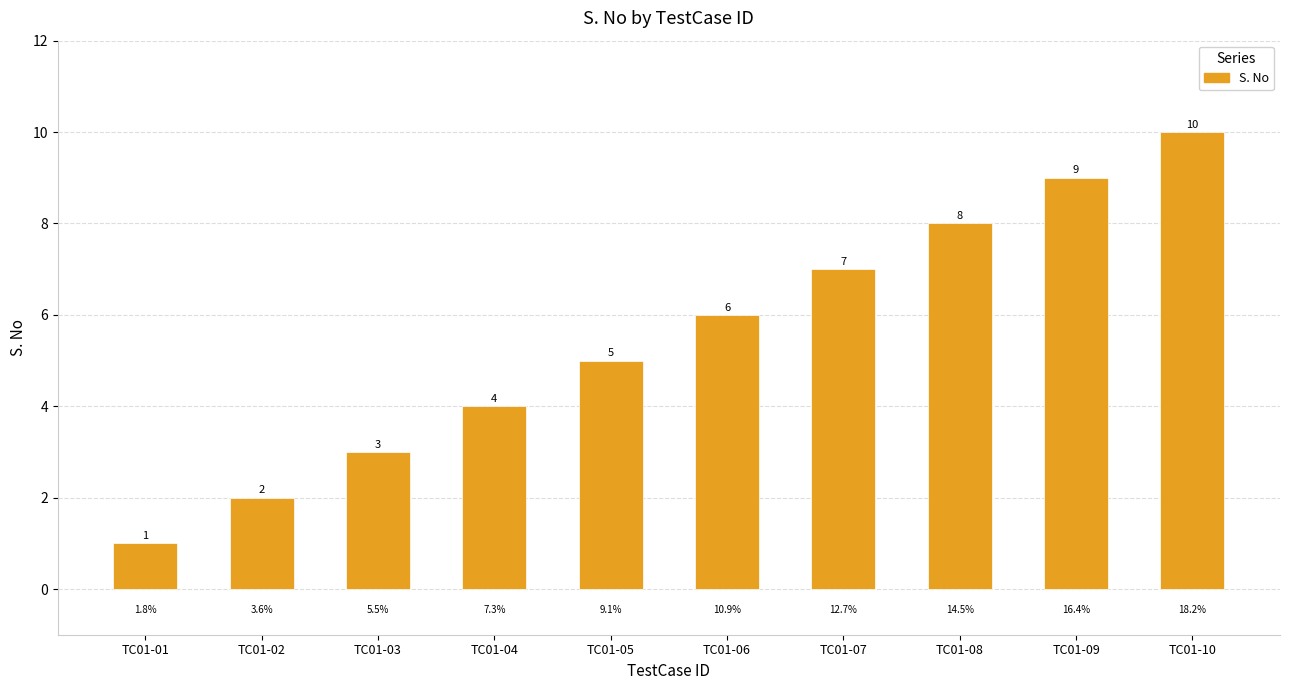

Which label corresponds to the largest value in the chart?

TC01-10